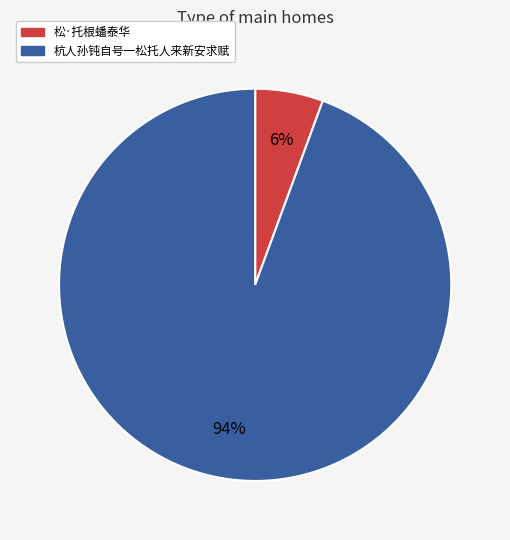

True or false: 杭人孙钝自号一松托人来新安求赋 accounts for 94% of the total.

True